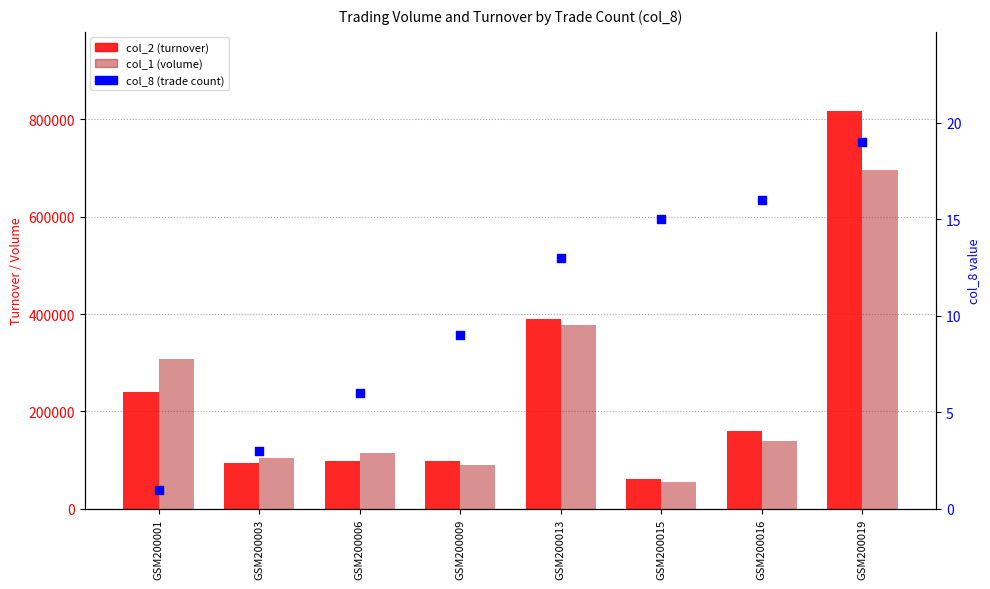

Which series reaches the minimum Y coordinate?

col_8 (trade count)